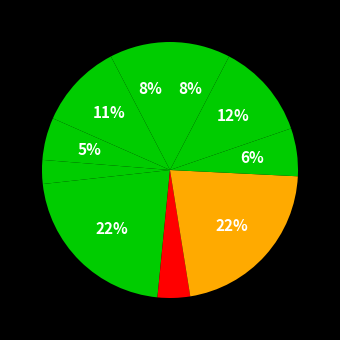

How many segments does this pie chart have?

10